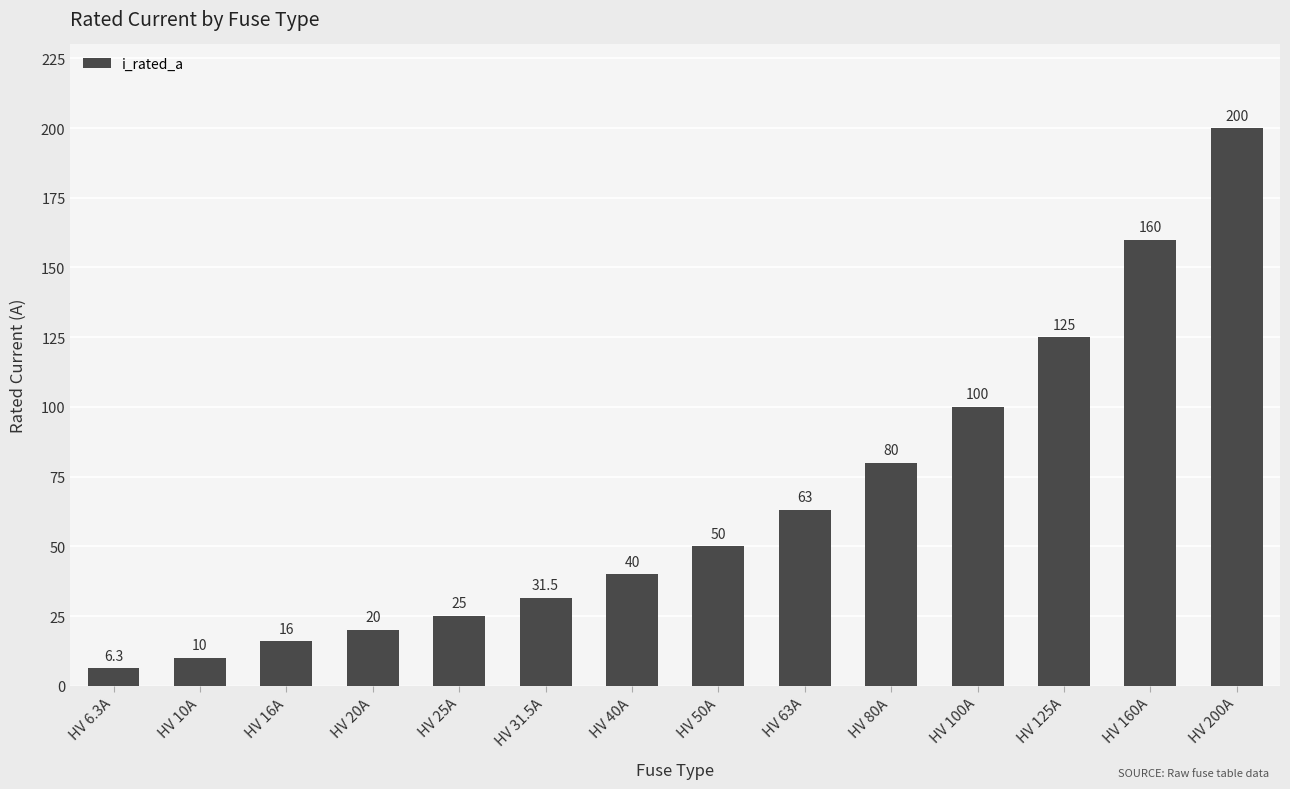

Between HV 125A and HV 63A, which is larger?

HV 125A